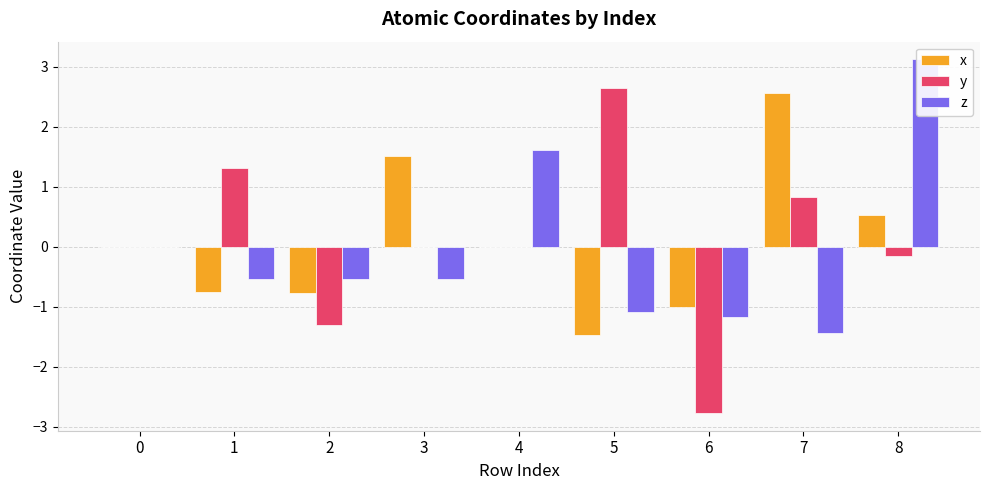

What is the difference between the x values at 5 and 0?

1.5